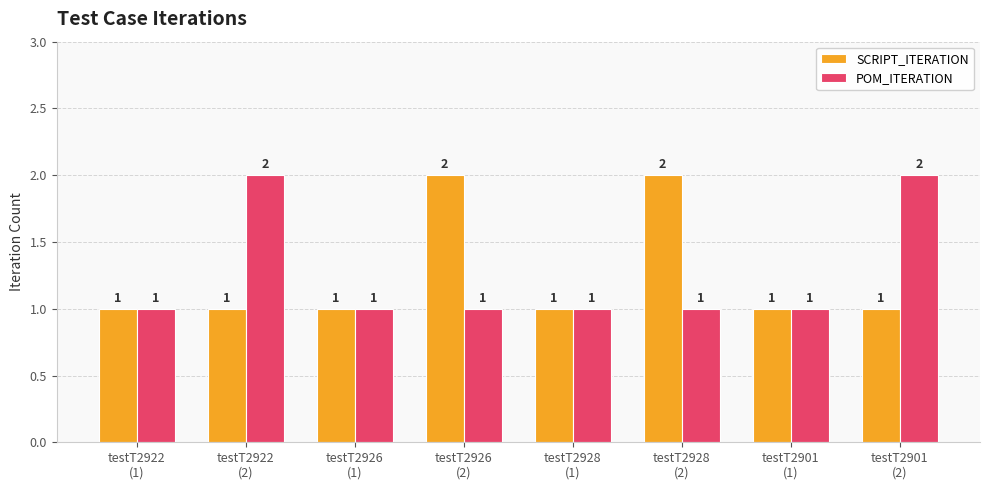

What is the smallest value displayed?

1